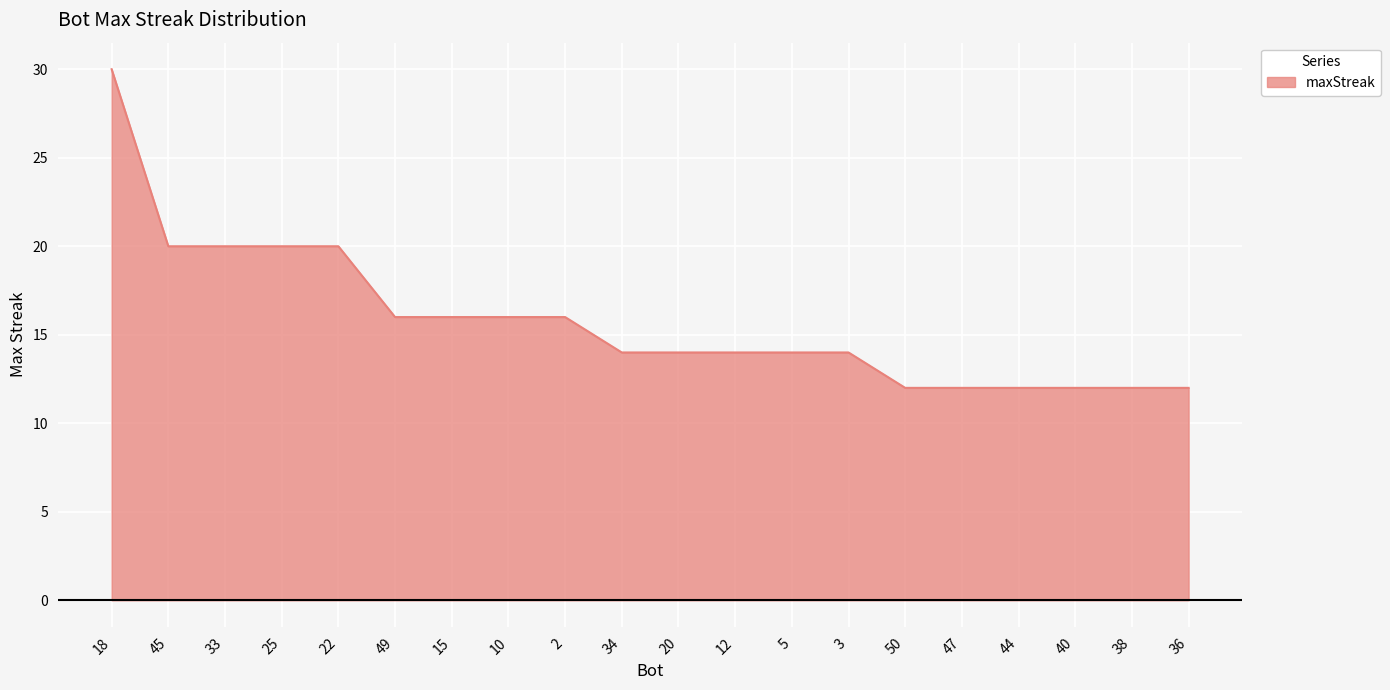

What is the sum of all values?

316